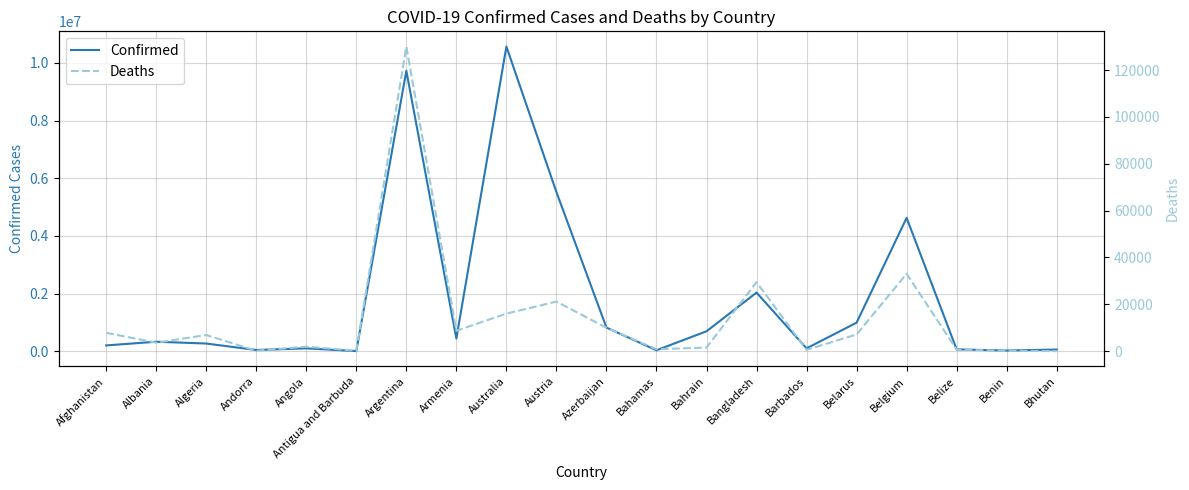

Is it true that Deaths equals 130017 at Argentina?

True